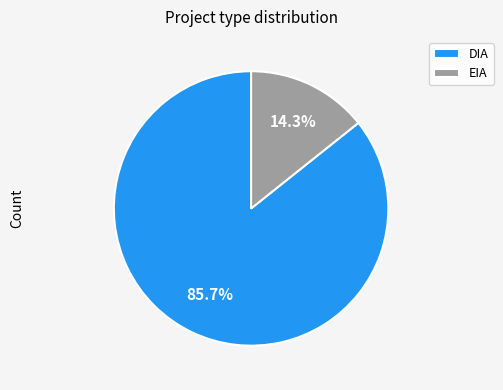

Do EIA and DIA together represent more than half of the pie?

Yes